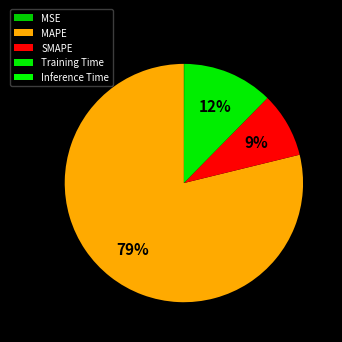

Which category has the smallest portion of the pie?

MSE